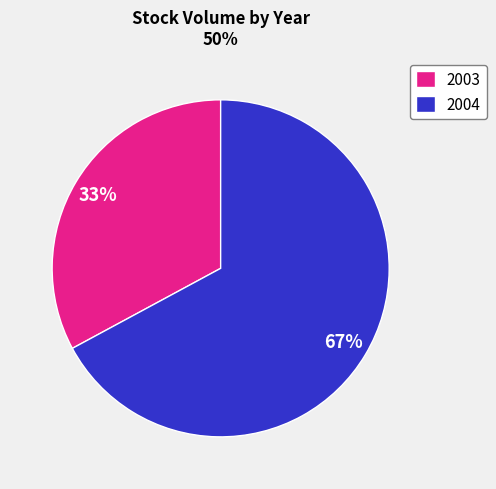

How many slices are in this pie chart?

2